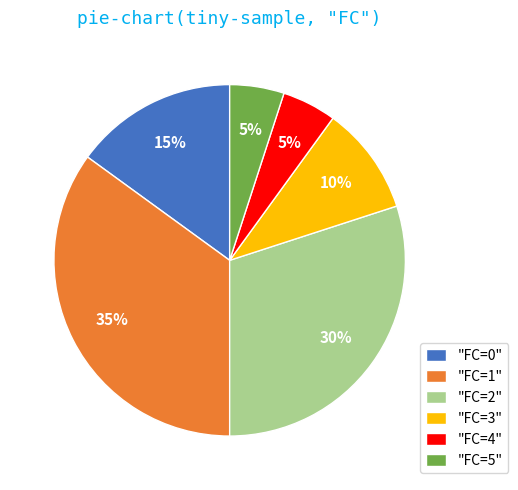

Which slice is the largest?

"FC=1"